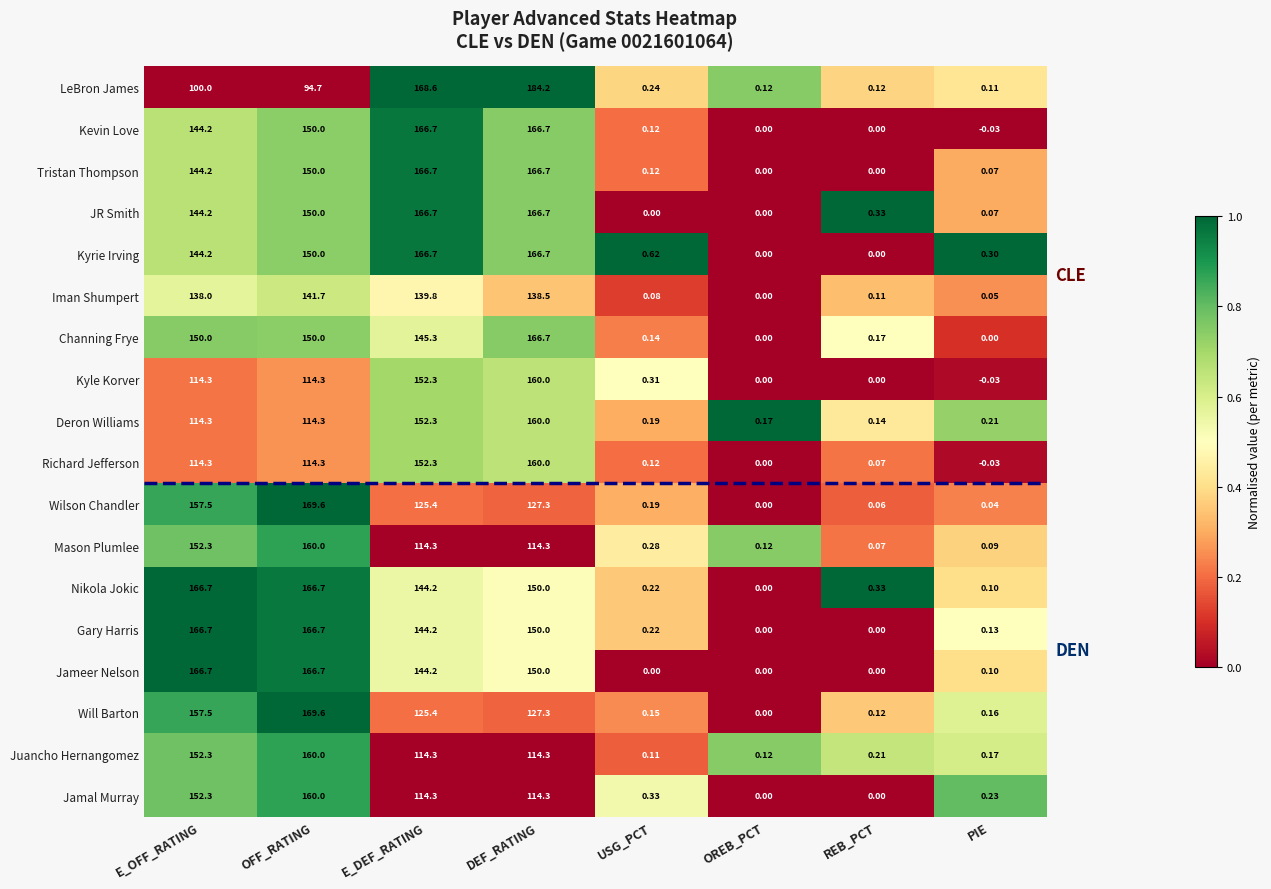

Which series has the largest total across all categories?

Kyrie Irving